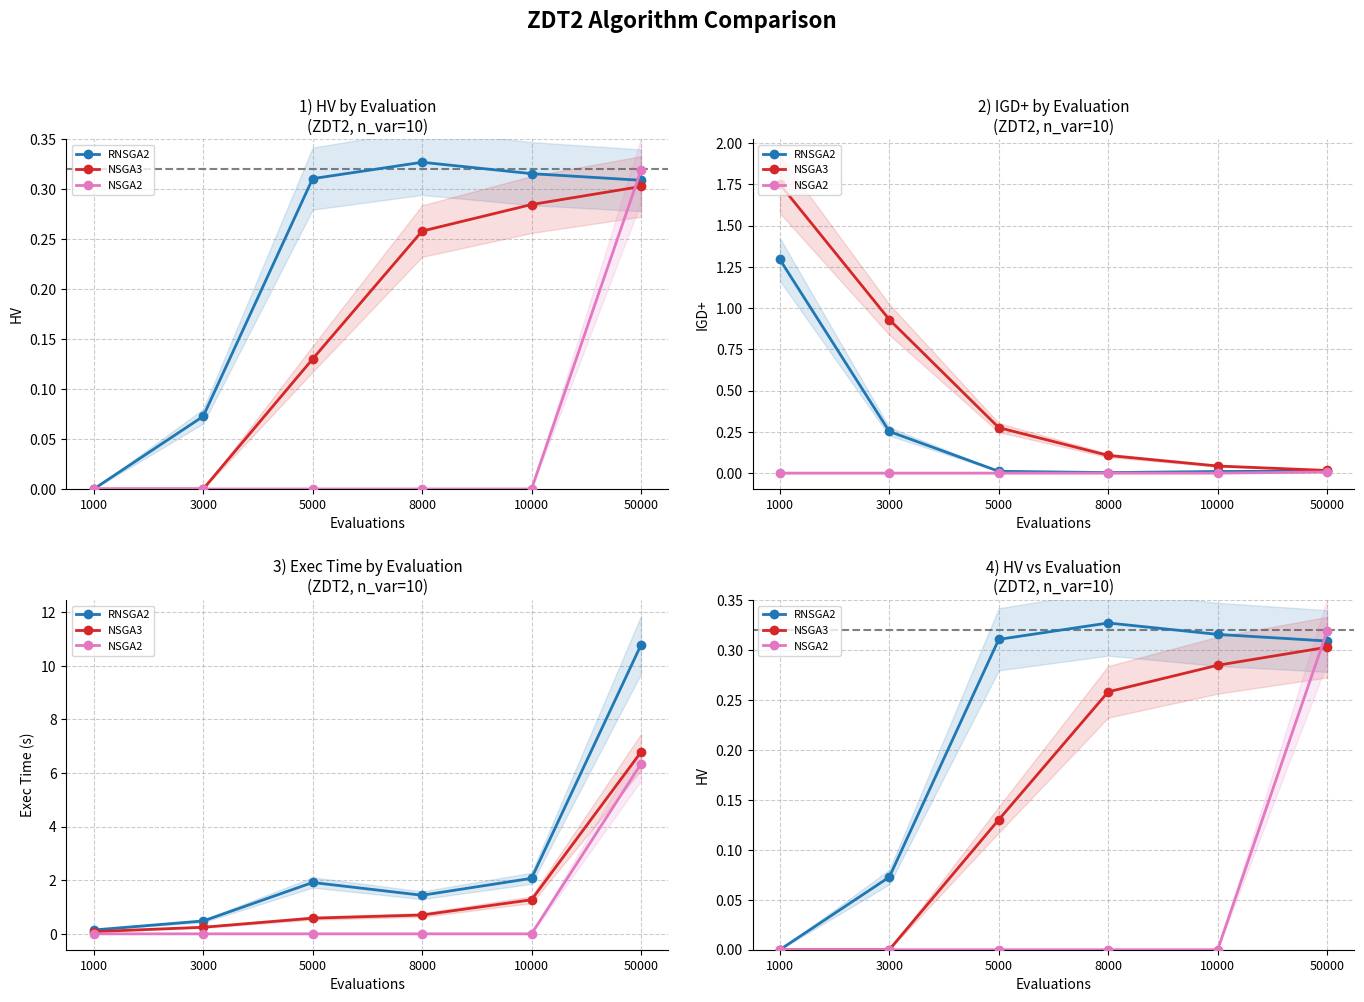

What is the difference between the maximum and minimum values in the RNSGA2 series?

0.3